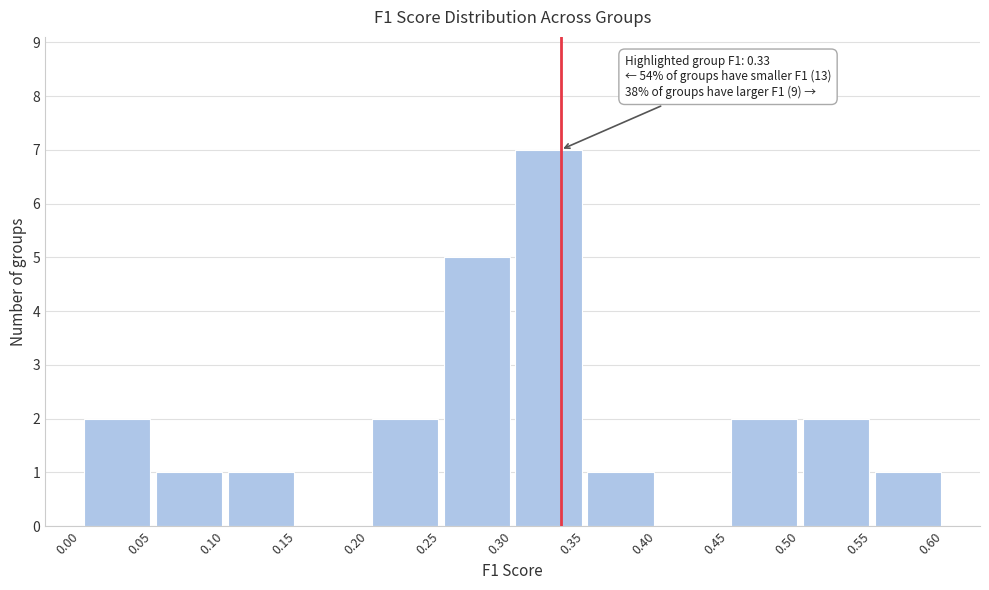

Over which range of the x-axis is the bar tallest?

0.30 to 0.35